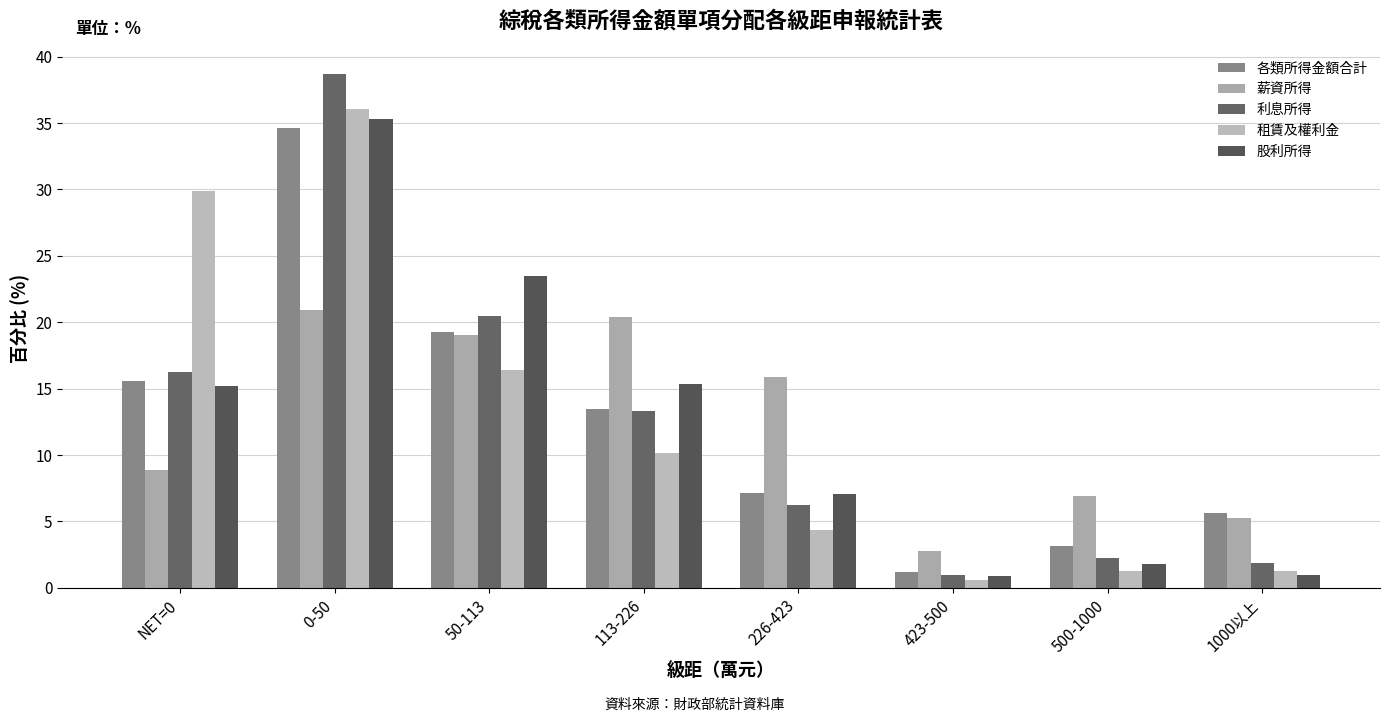

Rank the series by their maximum value, from highest to lowest.

利息所得, 租賃及權利金, 股利所得, 各類所得金額合計, 薪資所得